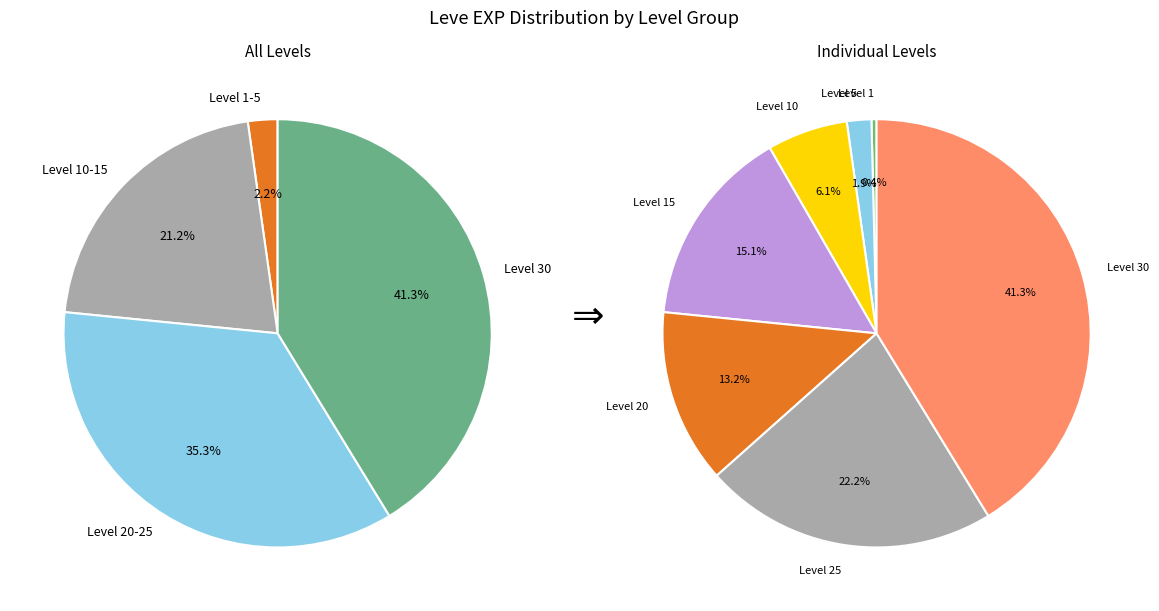

Does Leve Level 15 represent more than half of the total?

No